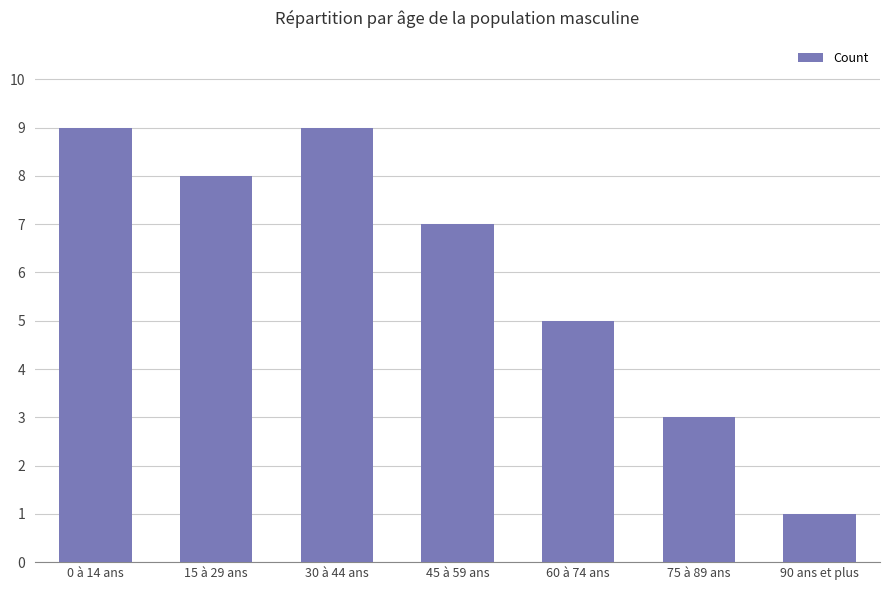

What is the label of the 7th bar from the left?

90 ans et plus